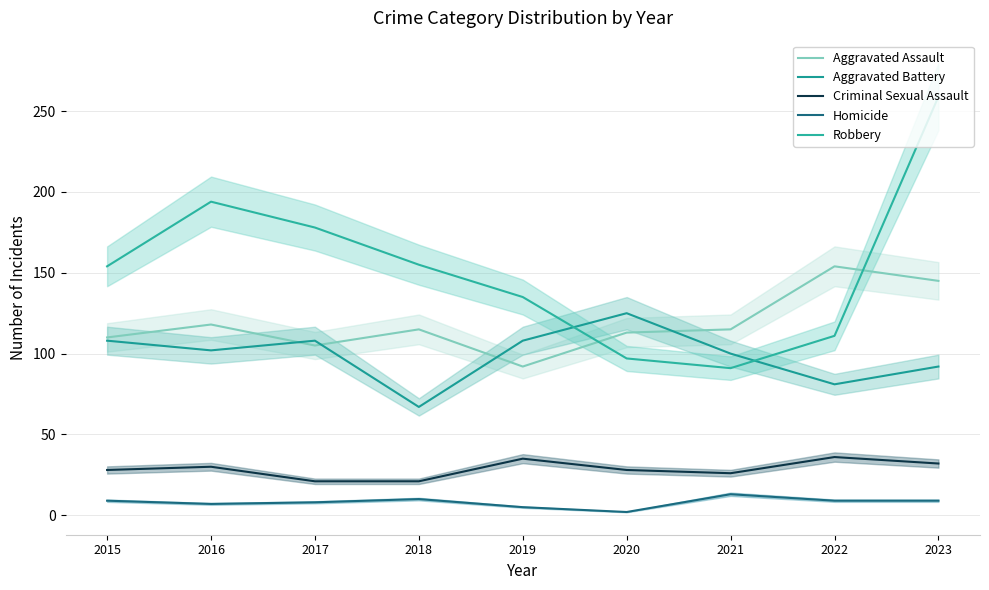

How many interior local valleys does the Aggravated Battery series have?

3